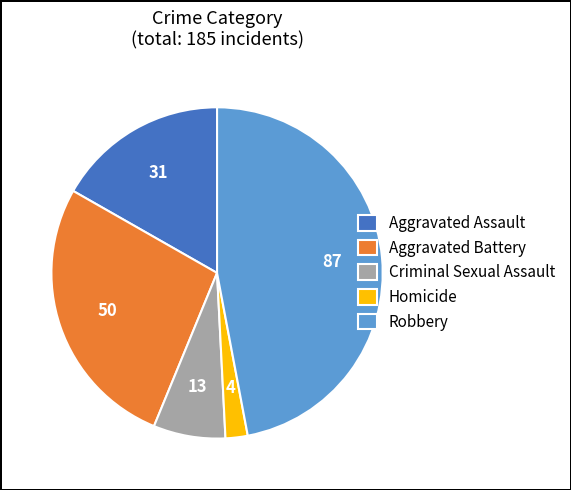

How many slices are in this pie chart?

5